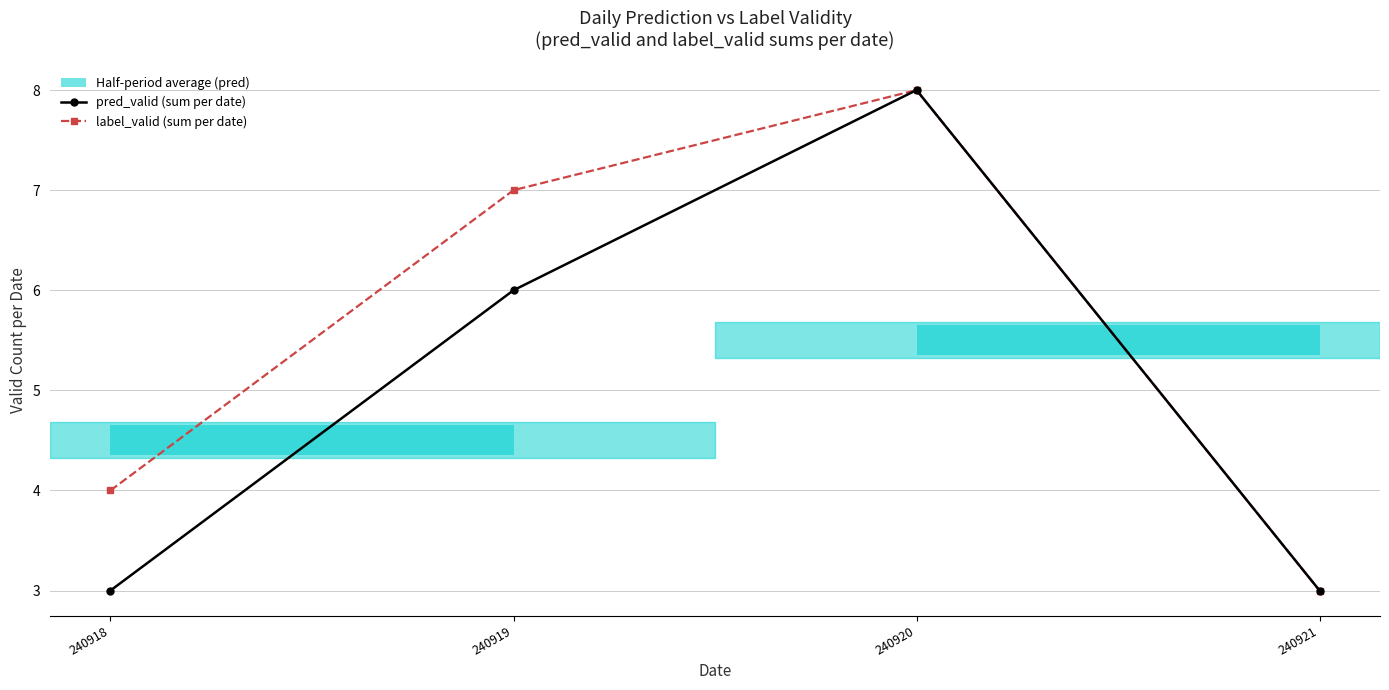

What is the maximum value shown in the chart?

8